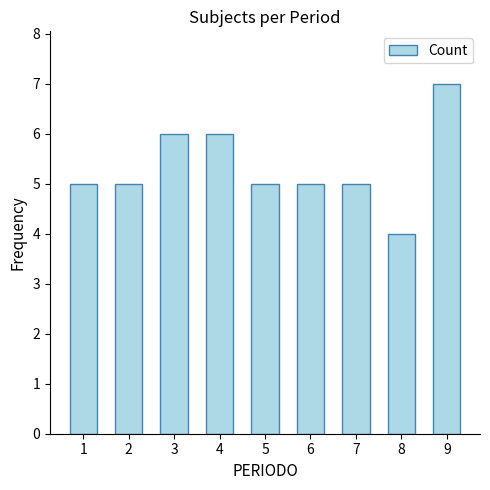

Reading left to right, what are all the values shown in this chart?

1=5	2=5	3=6	4=6	5=5	6=5	7=5	8=4	9=7